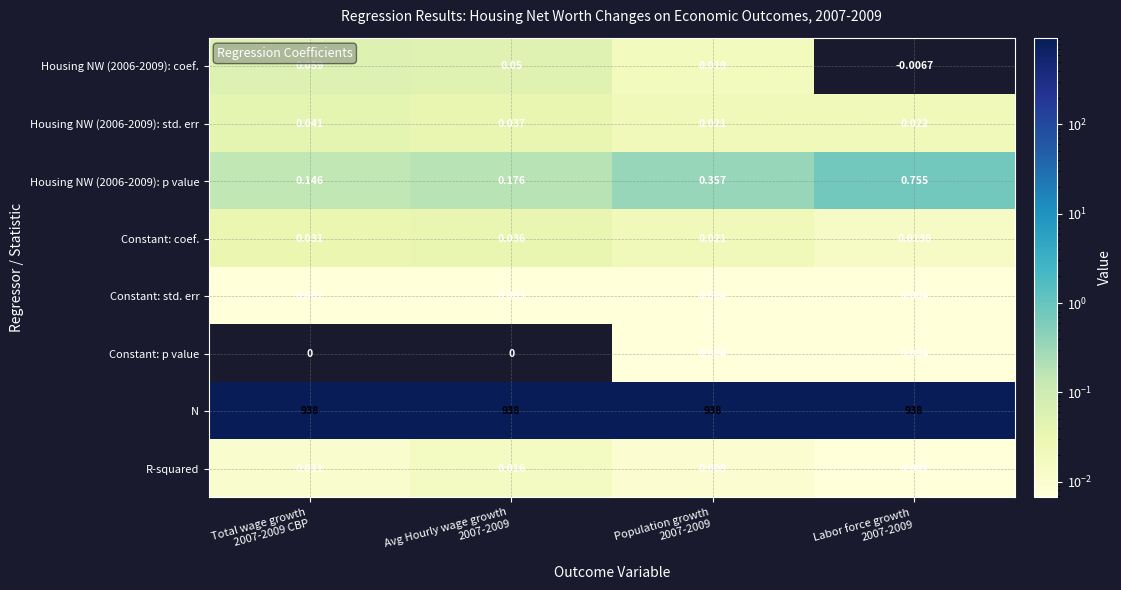

Which series has the largest total across all categories?

N